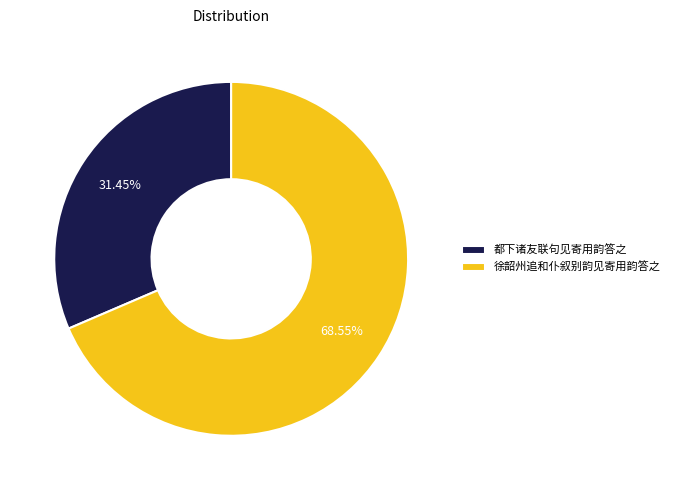

To the nearest percent, what is the combined percentage of 徐韶州追和仆叙别韵见寄用韵答之 and 都下诸友联句见寄用韵答之?

100%